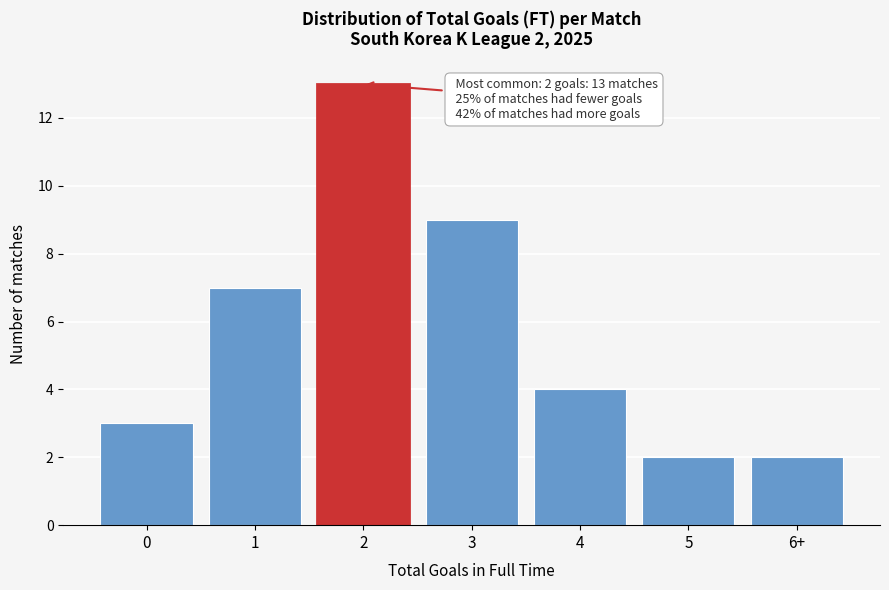

Reading left to right, list all the values displayed in this chart.

3	7	13	9	4	2	2